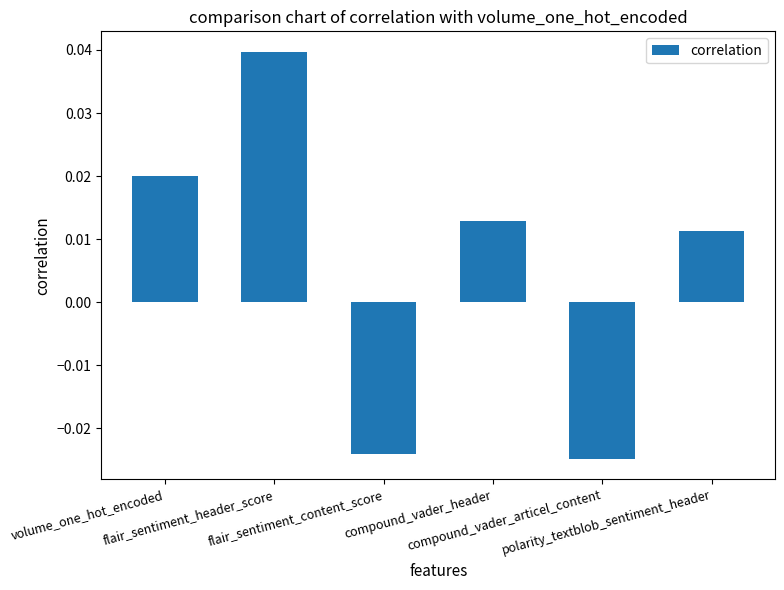

Which has a higher value, compound_vader_articel_content or compound_vader_header?

compound_vader_header